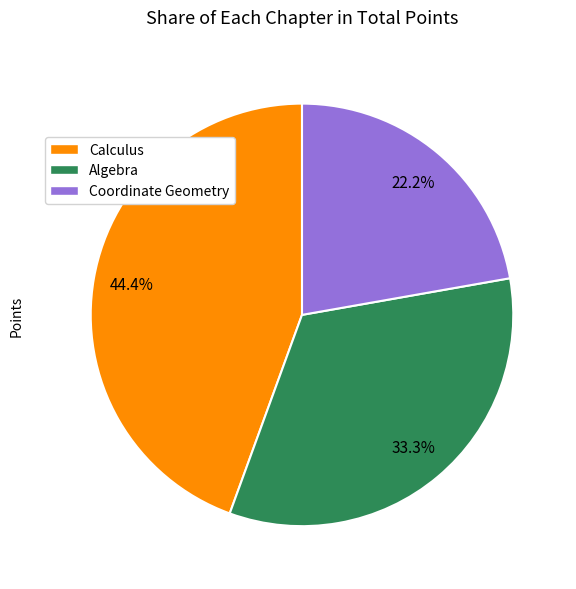

Rank the categories by value from highest to lowest.

Calculus, Algebra, Coordinate Geometry